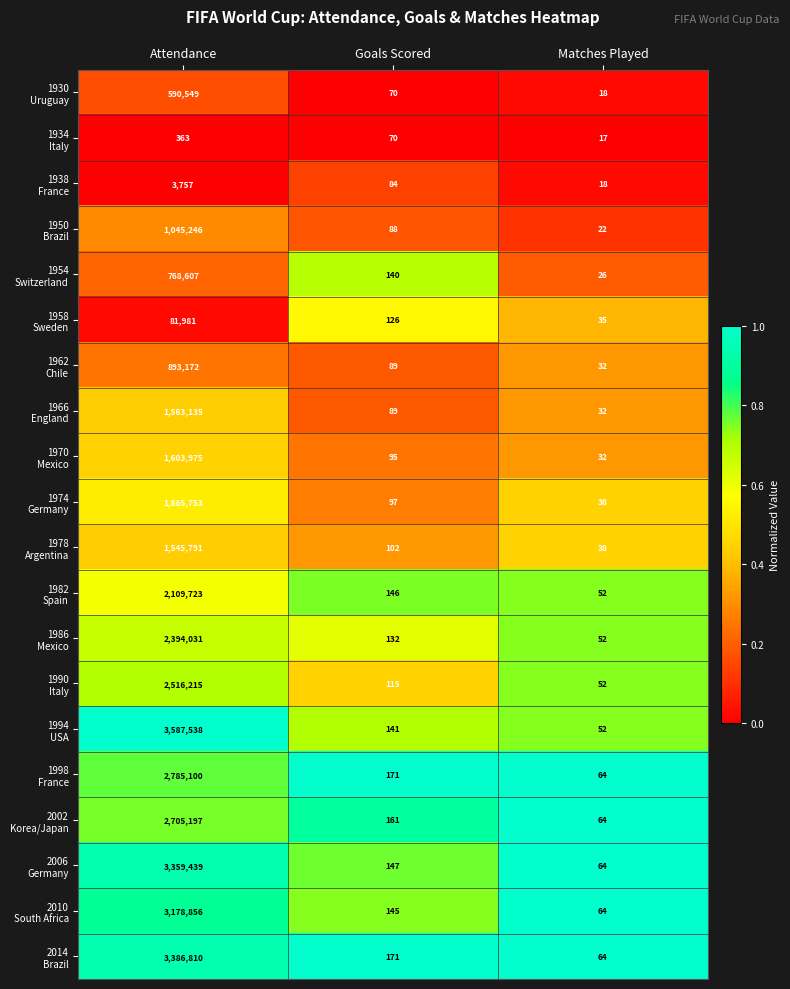

What is the smallest value displayed?

17